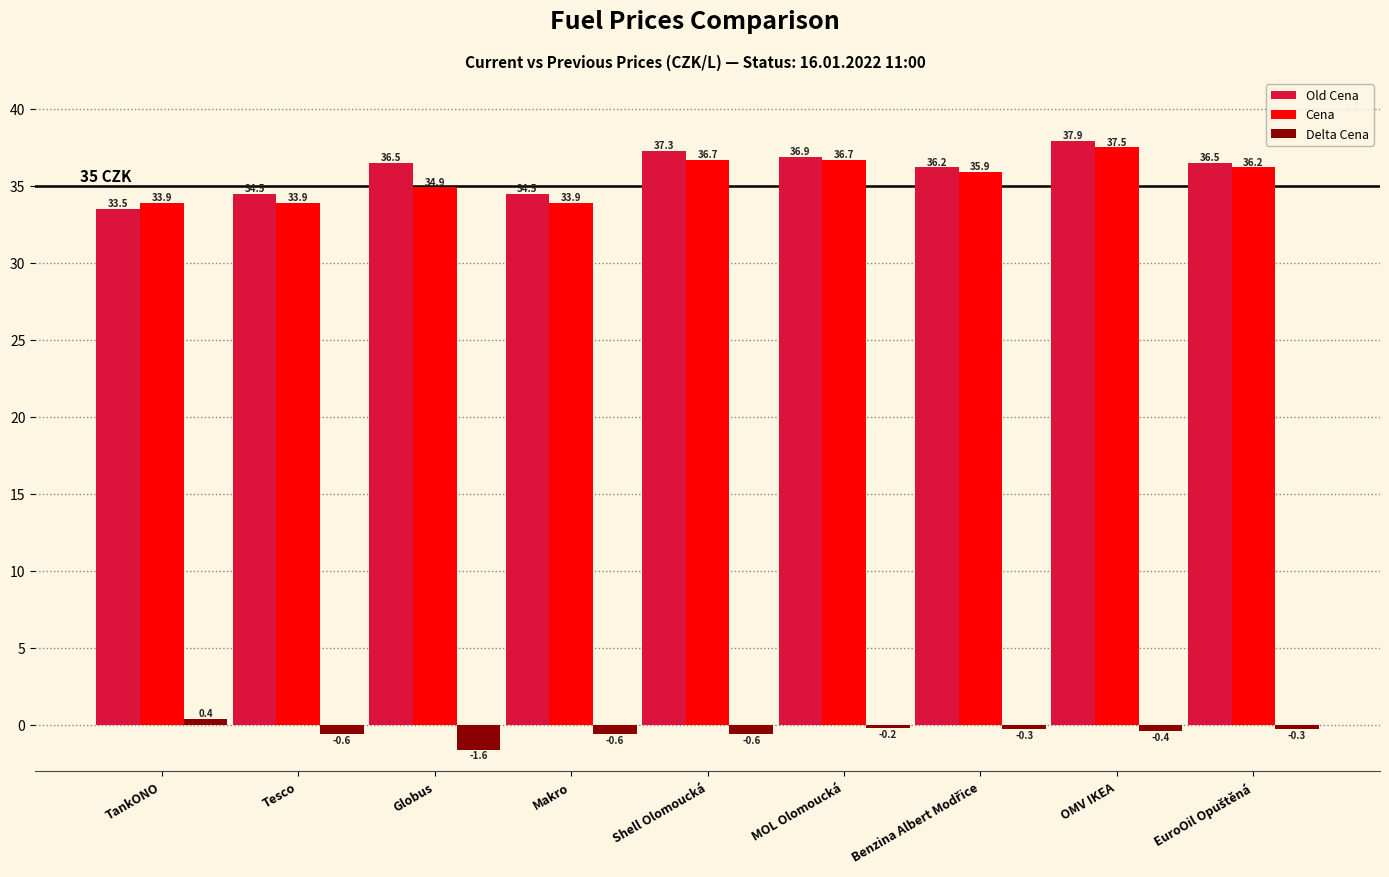

Which series has the largest total across all categories?

Old Cena